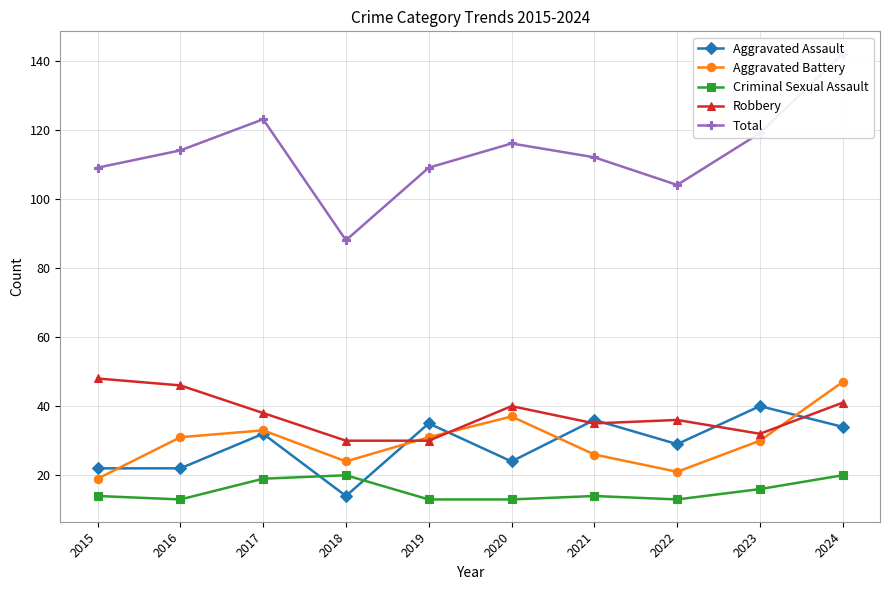

Does the chart have visible grid lines?

Yes